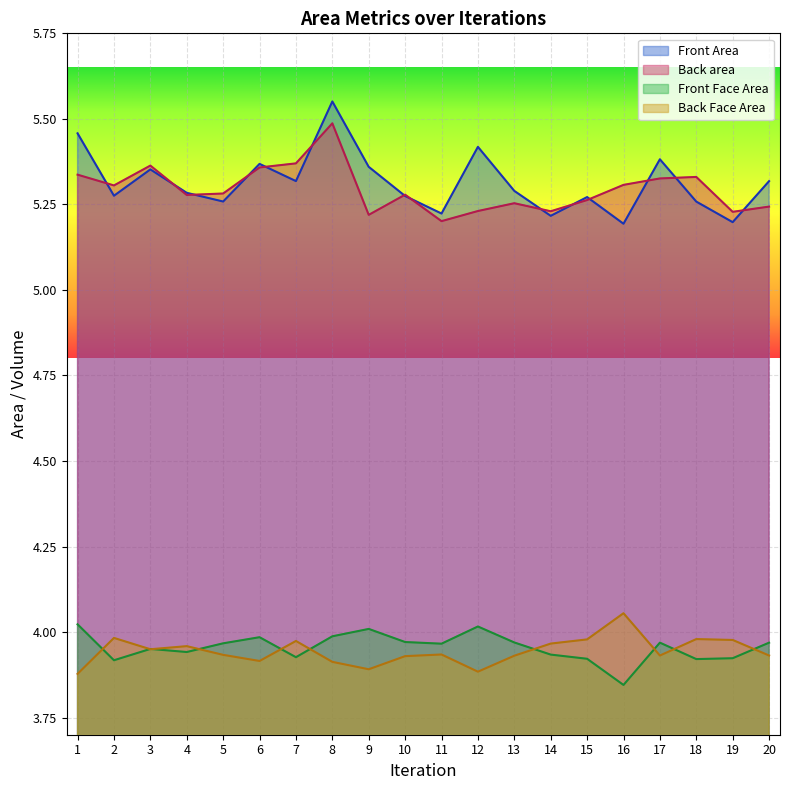

Rank the series at 1 from lowest to highest value.

Back Face Area, Front Face Area, Back area, Front Area